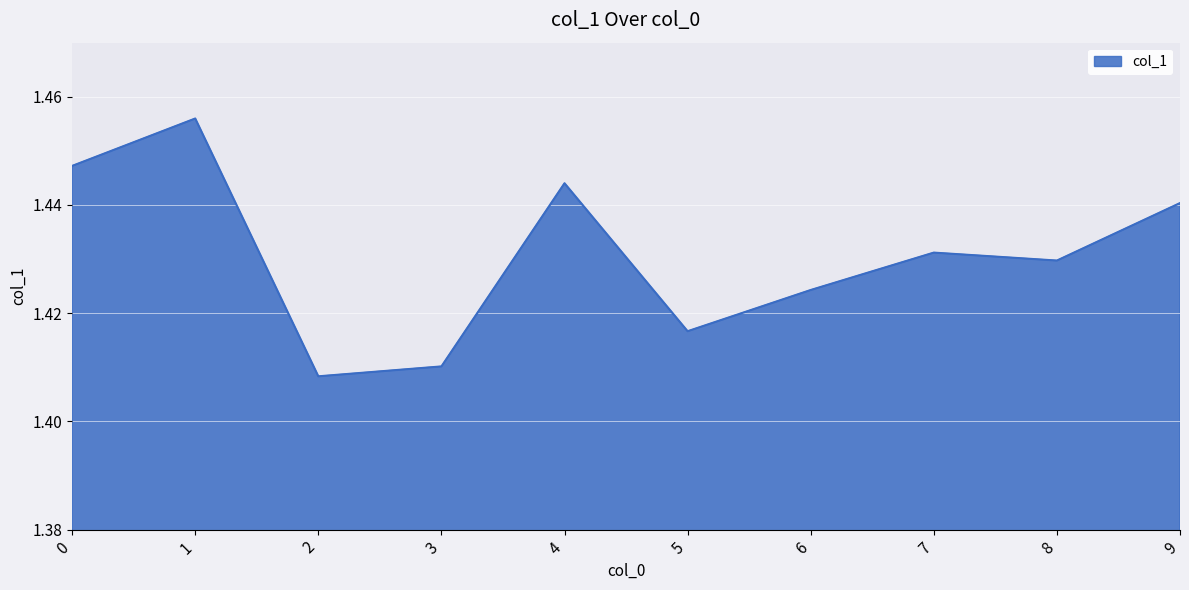

Is it true that the value at 0 is 0.6?

False